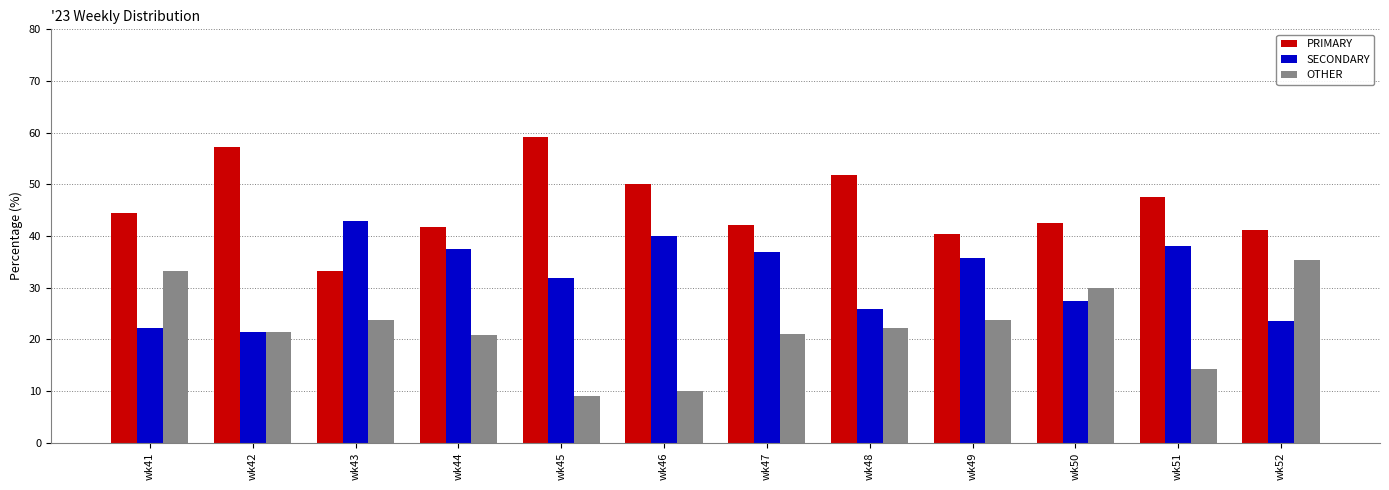

How many values in the PRIMARY series are below 44?

6